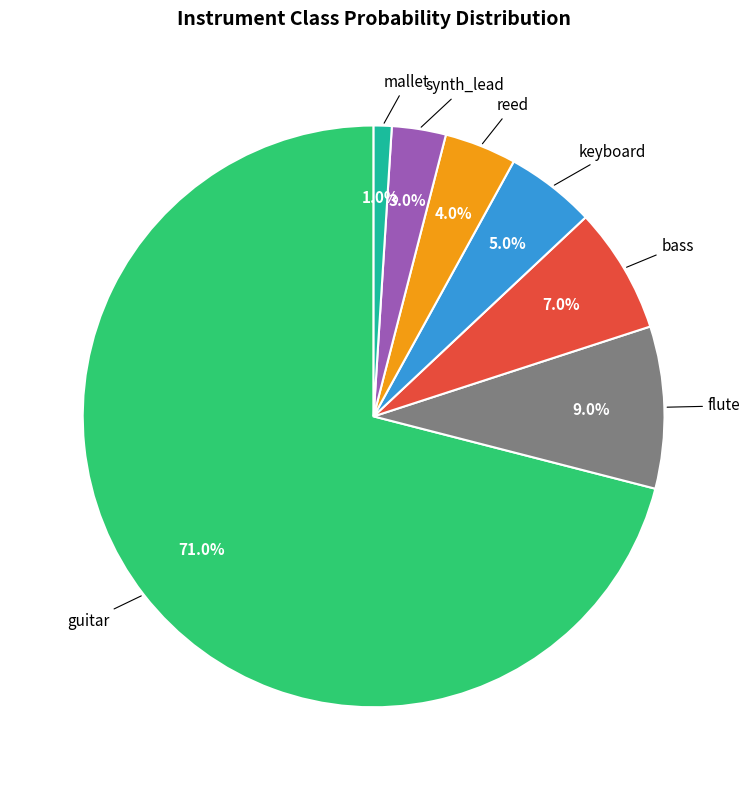

What is the majority slice?

guitar